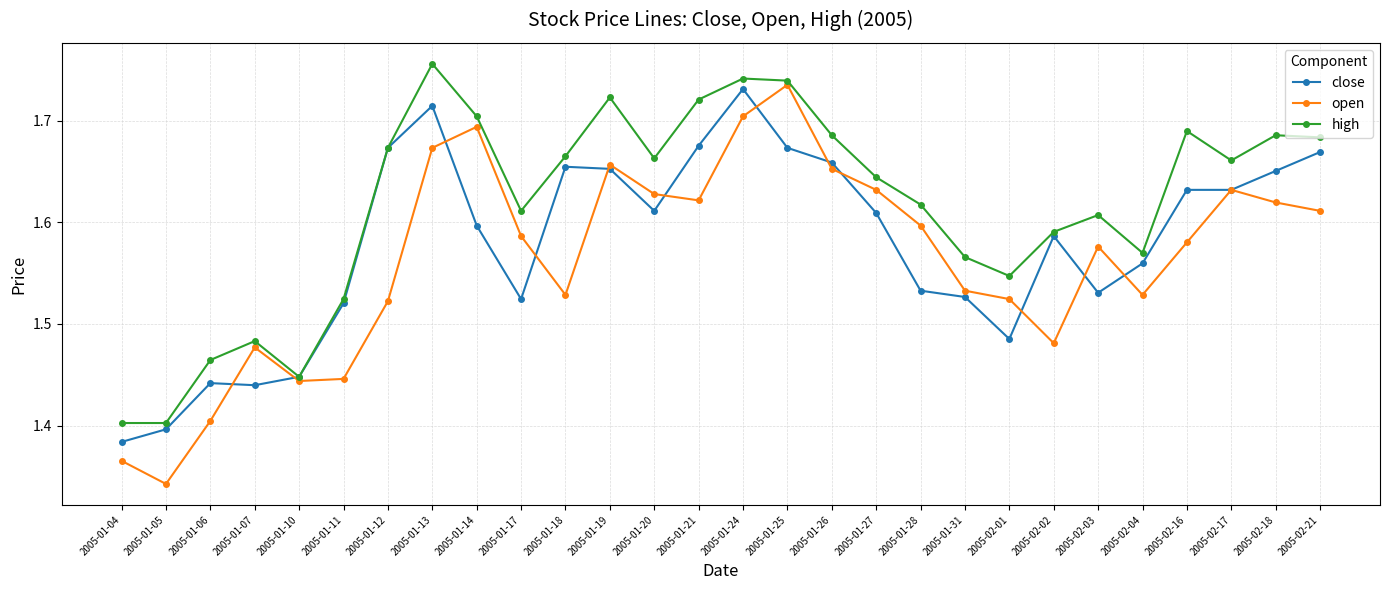

What is the sum of the high values at 2005-01-19 and 2005-01-27?

3.4